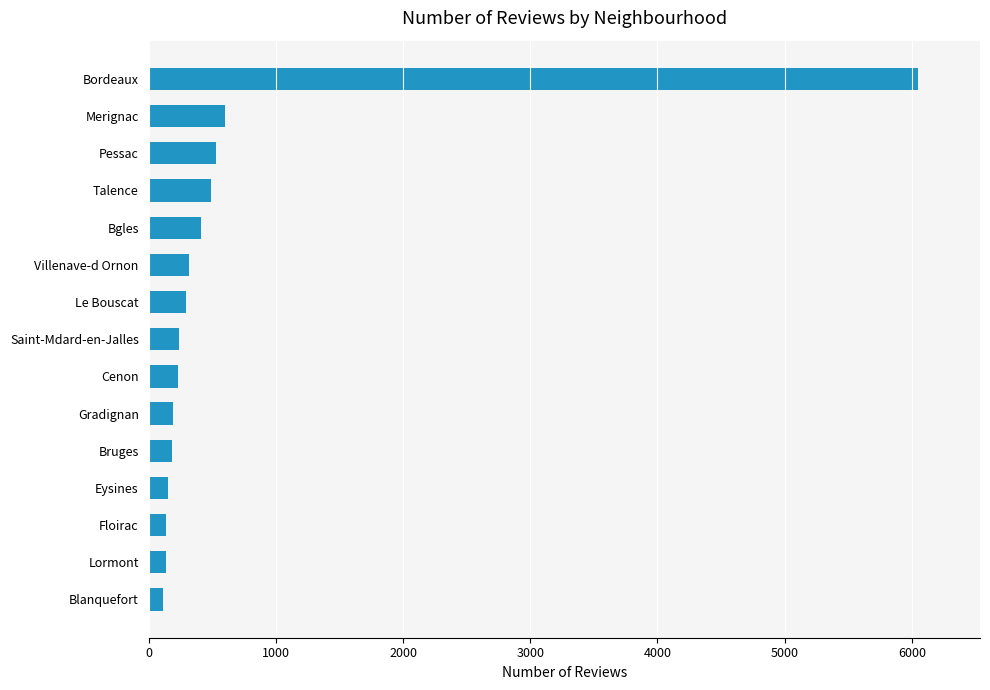

Which has a higher value, Merignac or Bordeaux?

Bordeaux